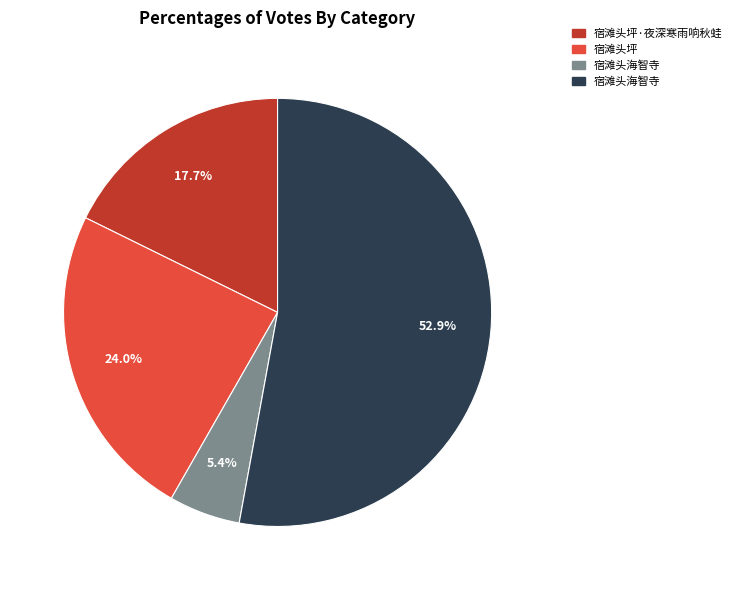

Is there a majority slice in this chart?

Yes